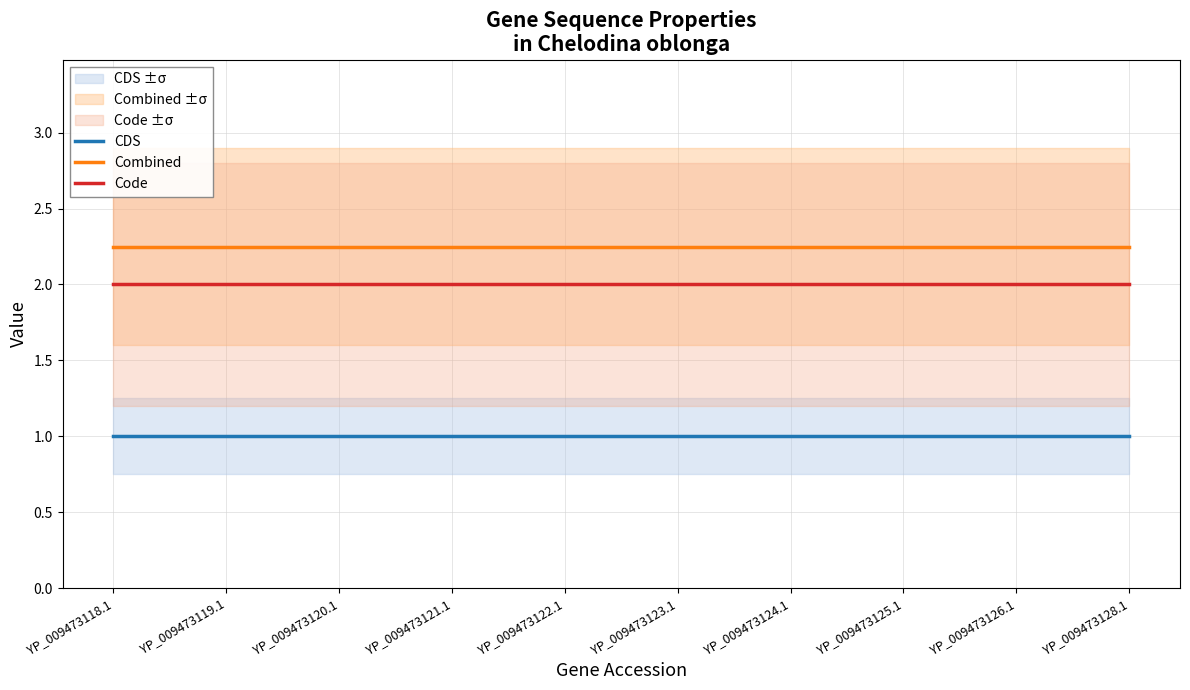

What position from the right is YP_009473121.1?

7